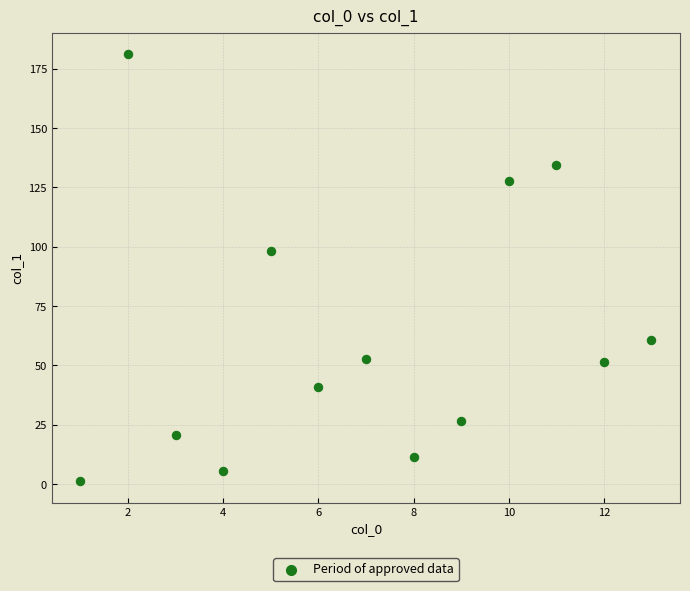

What is the range of X values (max minus min)?

12.0